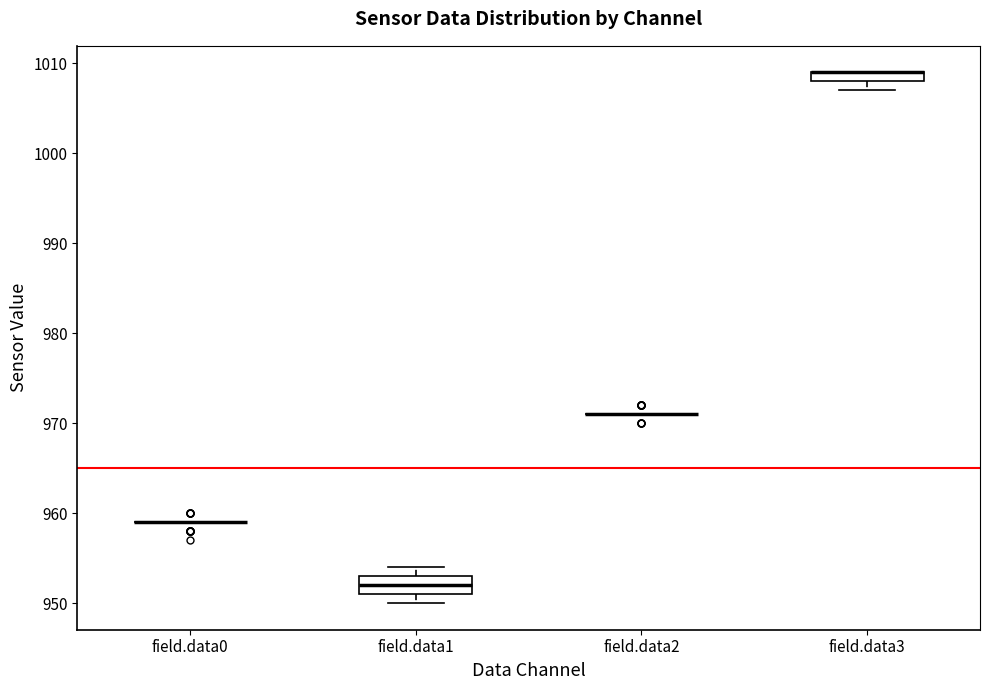

Which box is the tallest, from its lower edge to its upper edge?

field.data1